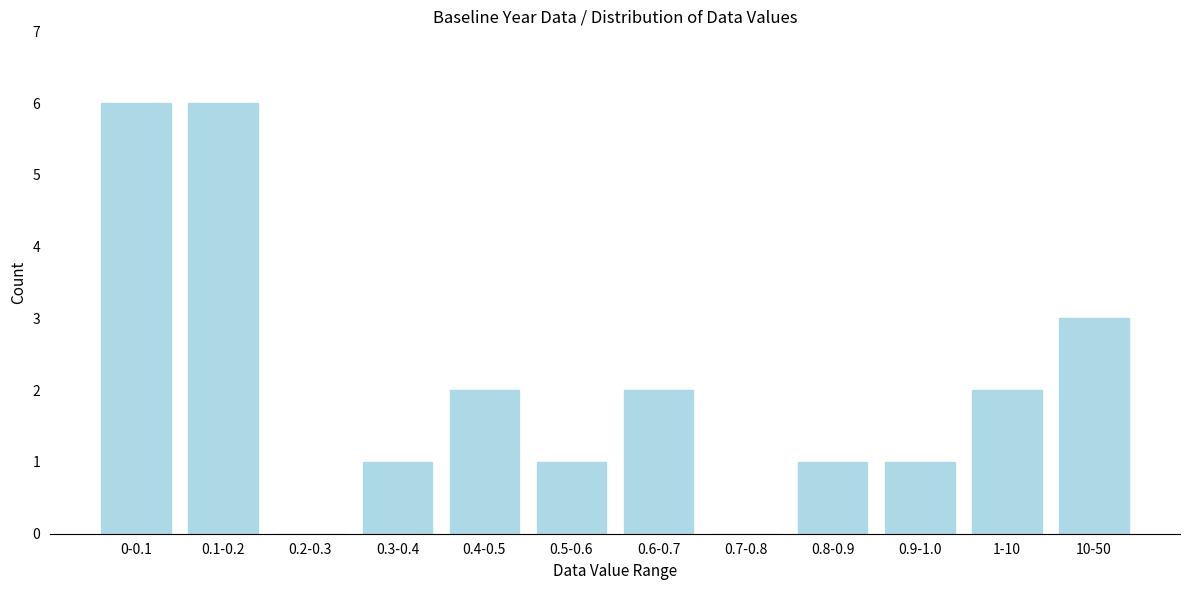

Reading left to right, what are all the values shown in this chart?

0-0.1=6	0.1-0.2=6	0.2-0.3=0	0.3-0.4=1	0.4-0.5=2	0.5-0.6=1	0.6-0.7=2	0.7-0.8=0	0.8-0.9=1	0.9-1.0=1	1-10=2	10-50=3